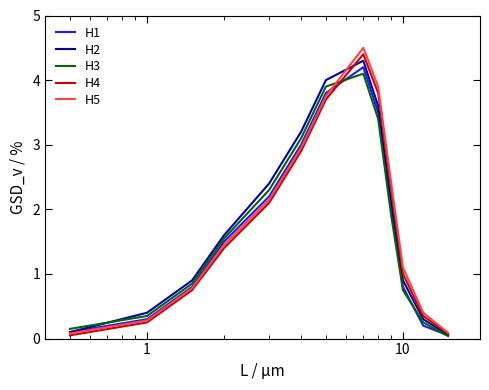

Which series has the largest range (max minus min)?

H5